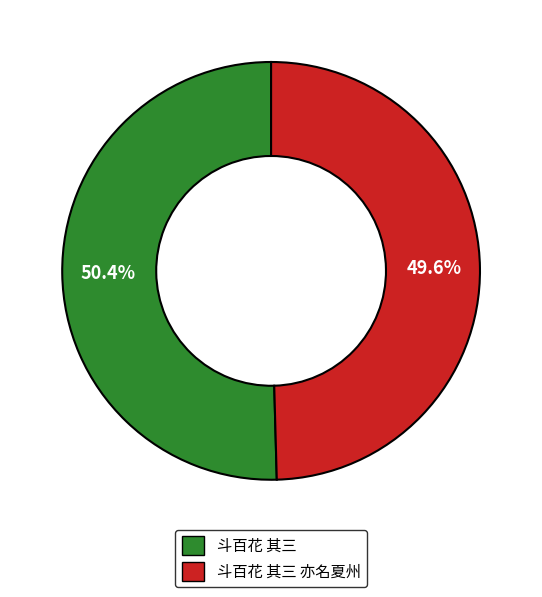

Does any single category account for the majority?

Yes